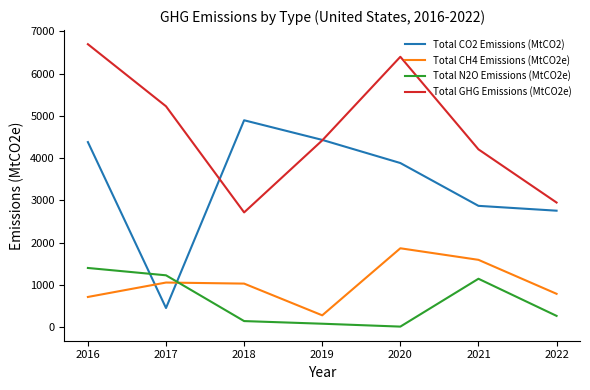

Count the number of categories in the chart.

7